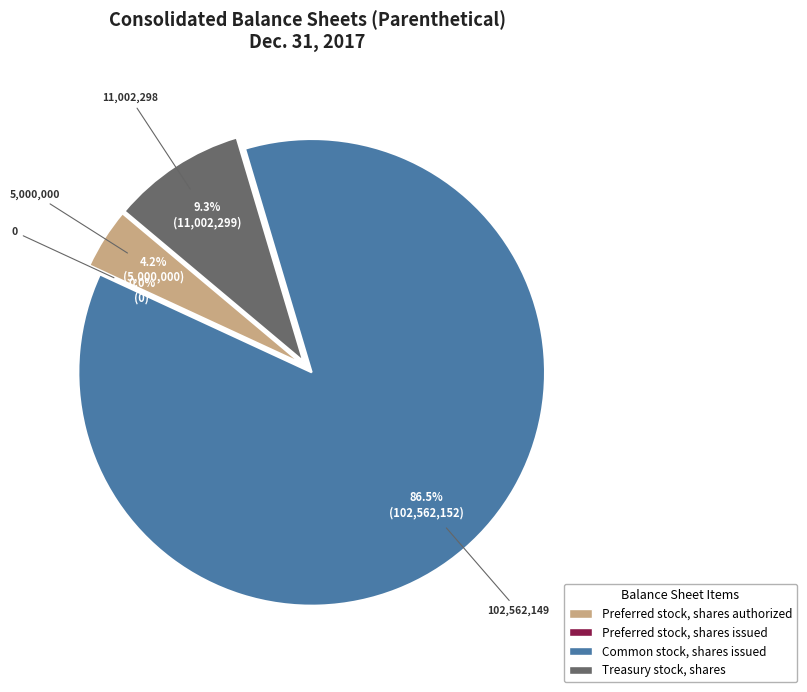

Which has a higher value, Preferred stock, shares issued or Treasury stock, shares?

Treasury stock, shares